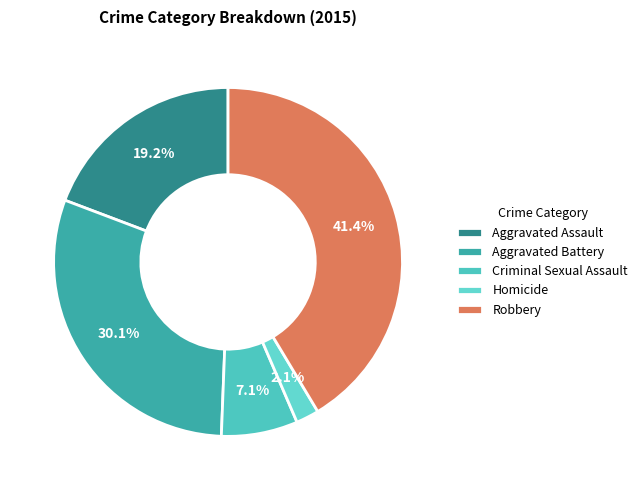

Which category has the biggest portion of the pie?

Robbery